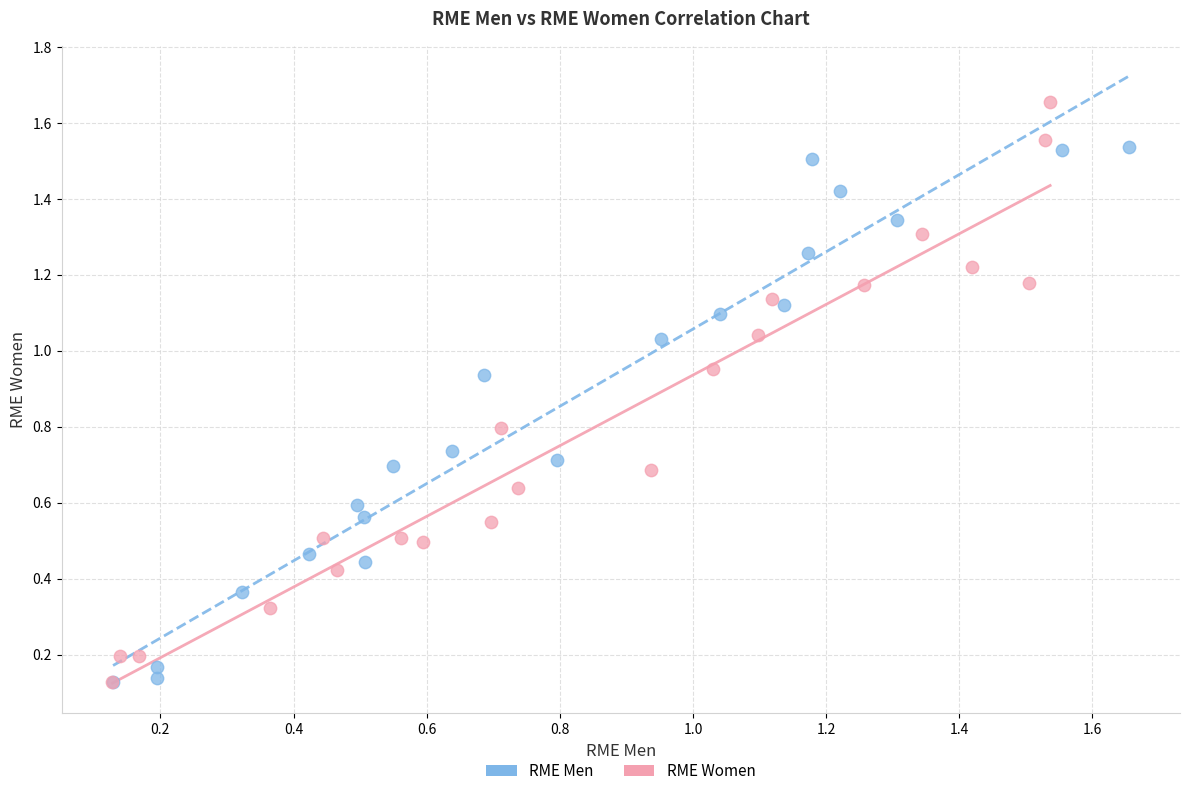

Which series has the largest Y range (max minus min)?

RME Women